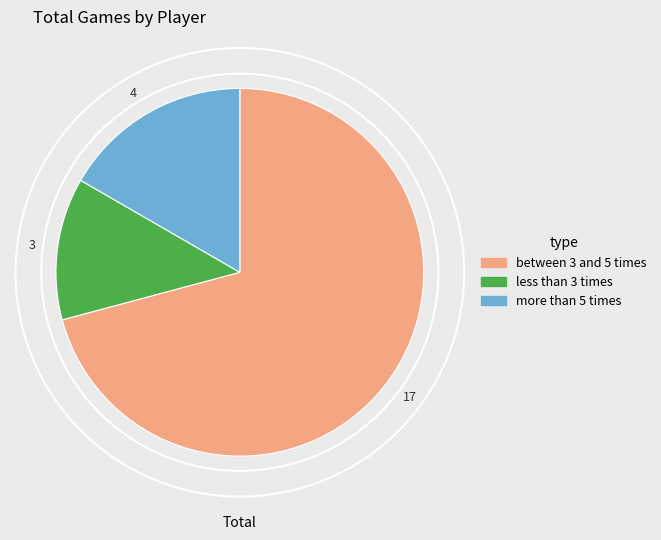

Is there a majority slice in this chart?

Yes